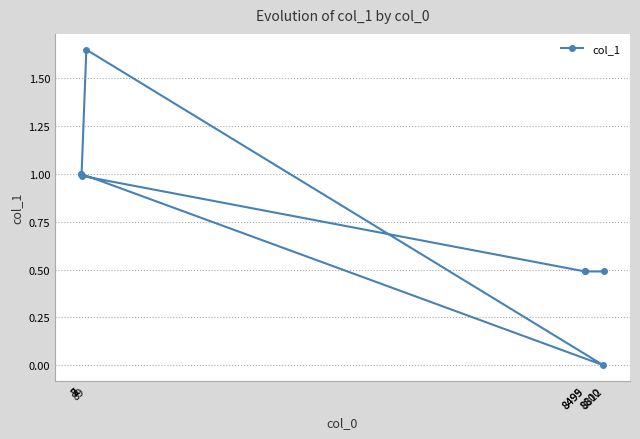

What is the value of the 5th point from the left?

0.5